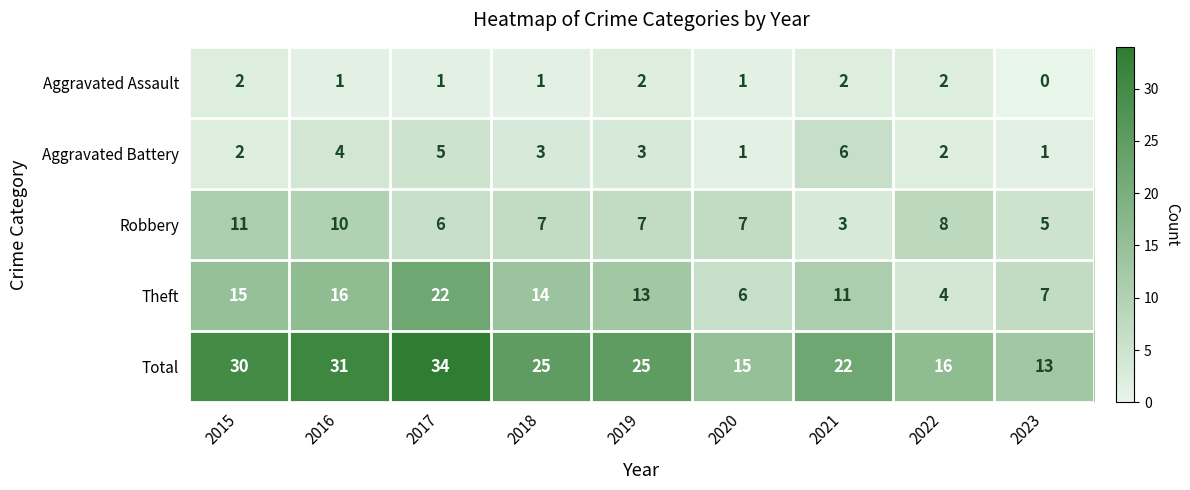

What is the average value of the Total series?

23